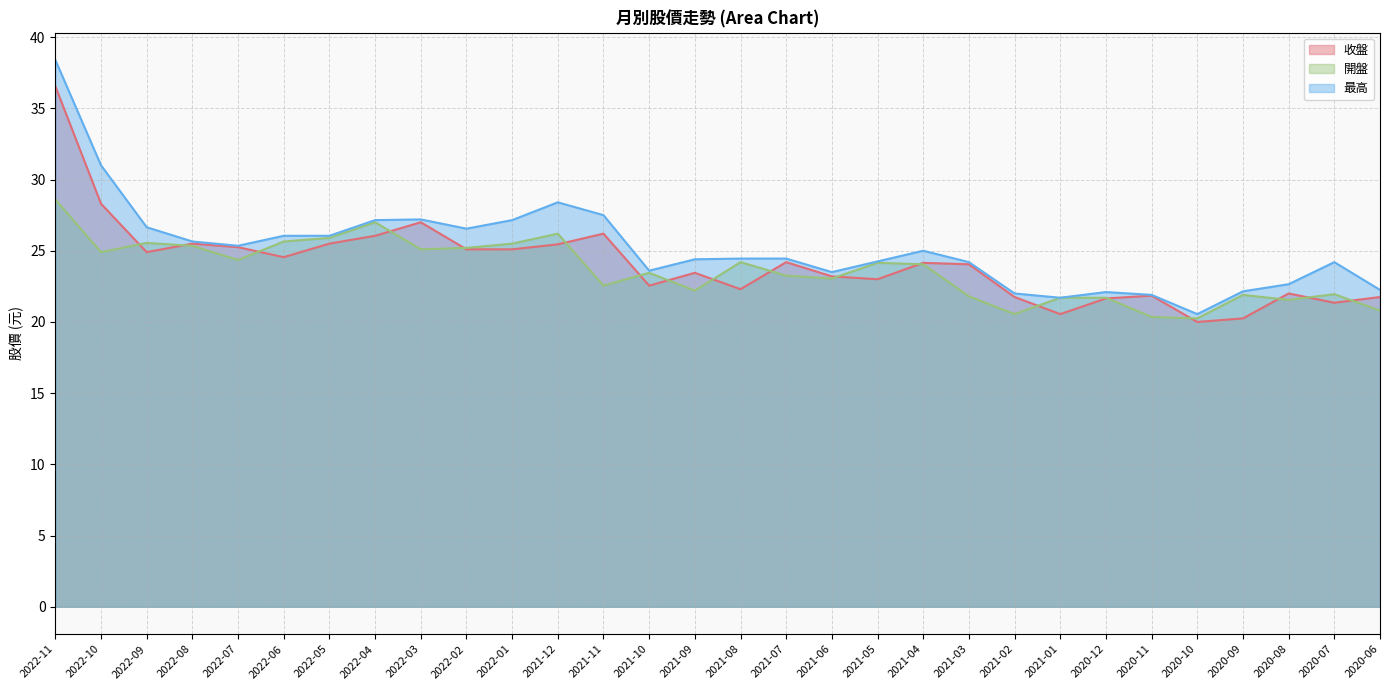

The value of 開盤 at 2021-08 is 24.2. True or false?

True